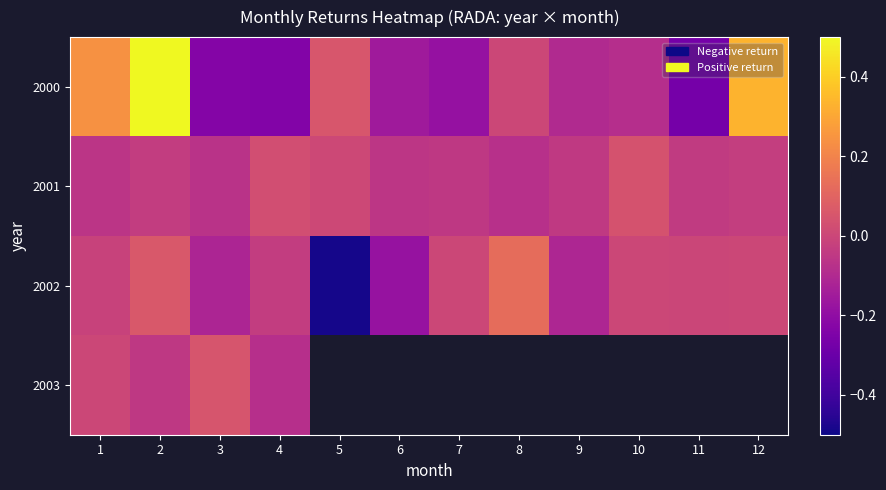

At which label is 2001 closest to 0?

5